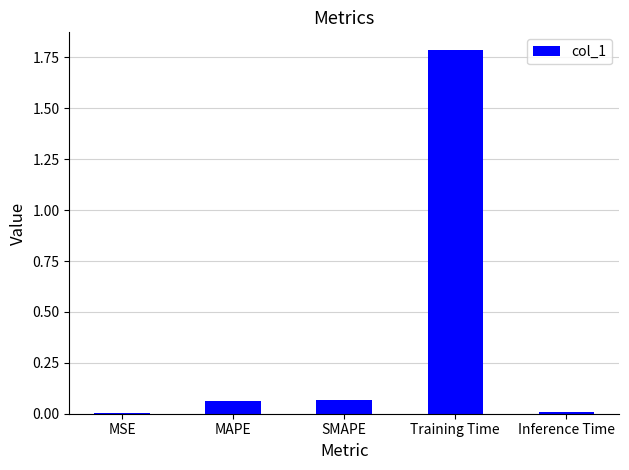

Which has a higher value, Training Time or MAPE?

Training Time